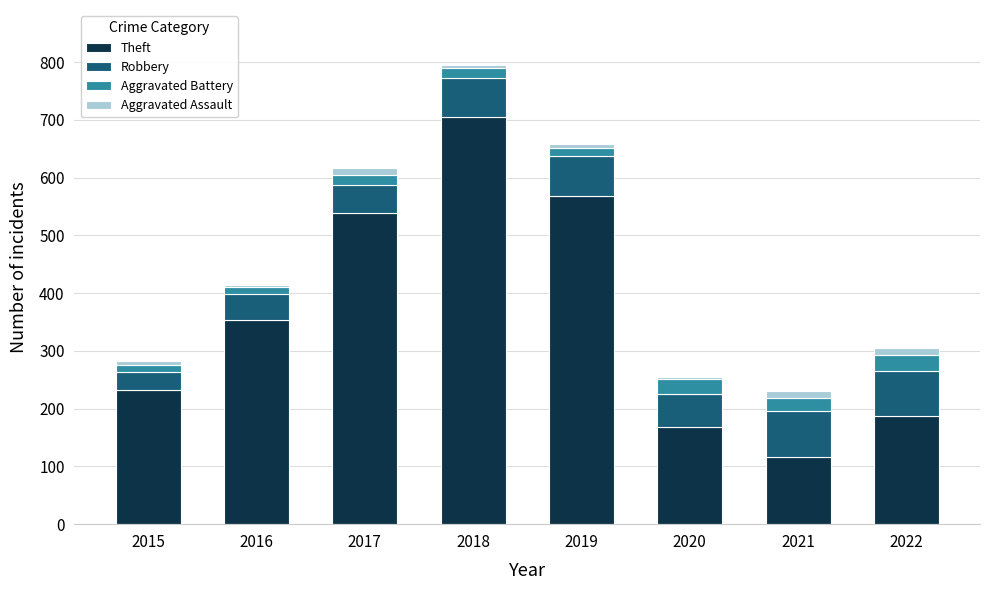

At which category is the sum across all series the highest?

2018